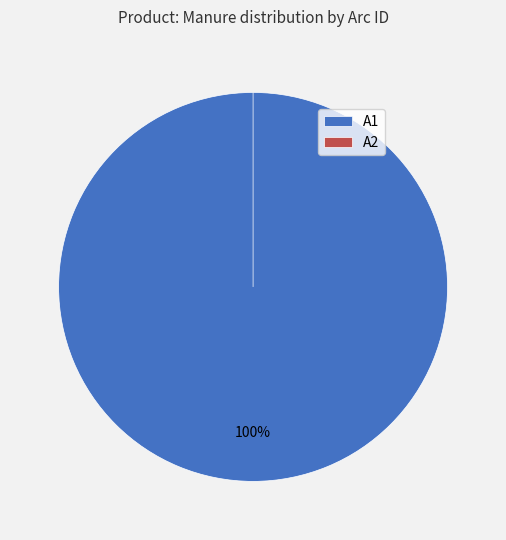

How many segments does this pie chart have?

2